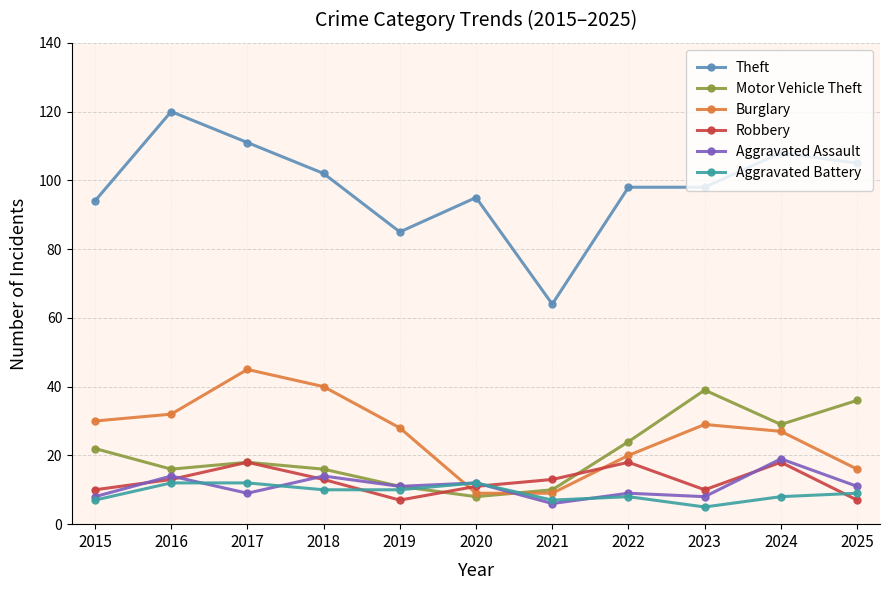

What is the approximate value of Aggravated Battery at 2018?

10